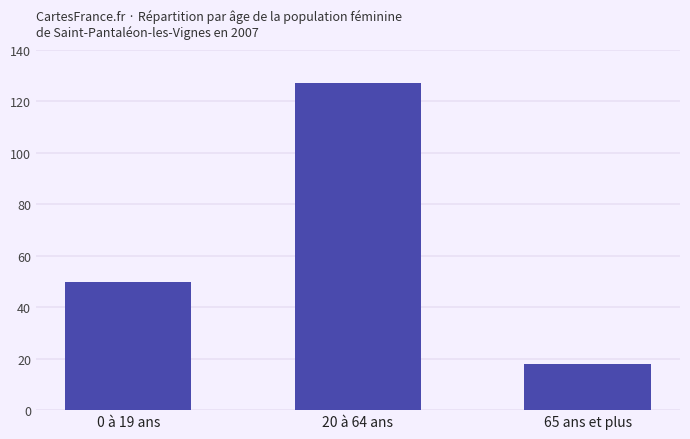

What is the ratio of the value at 0 à 19 ans to the value at 65 ans et plus?

2.8